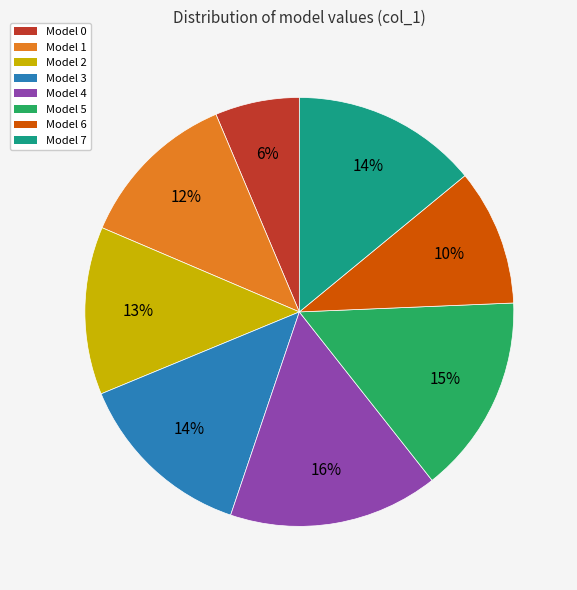

Count the number of slices in the pie.

8